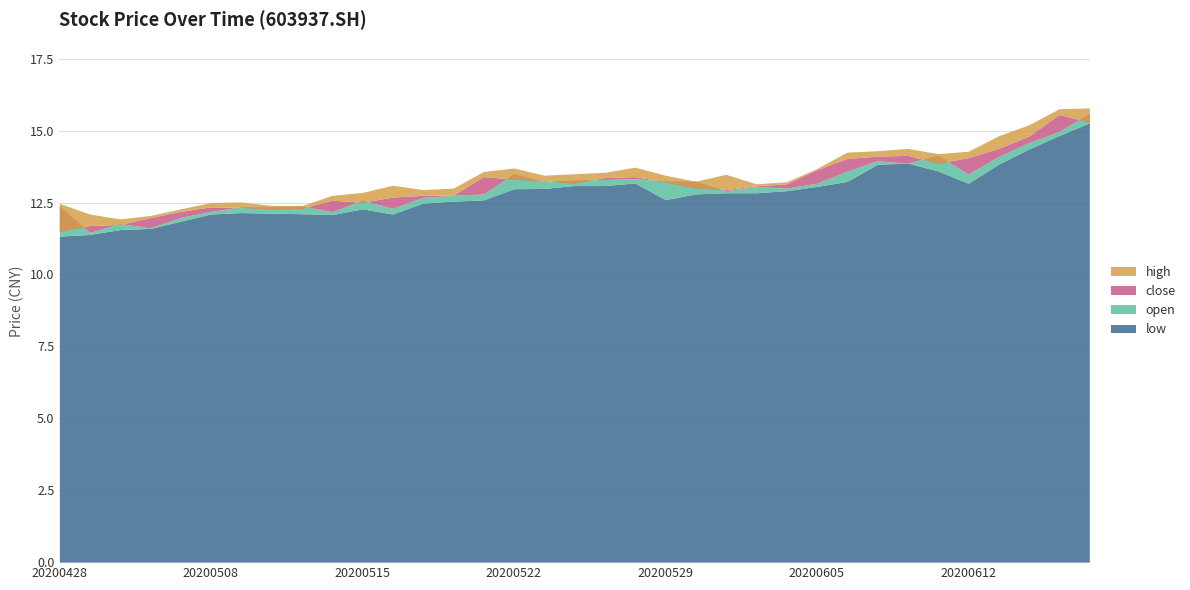

What are all the series names shown in the legend?

open, close, high, low